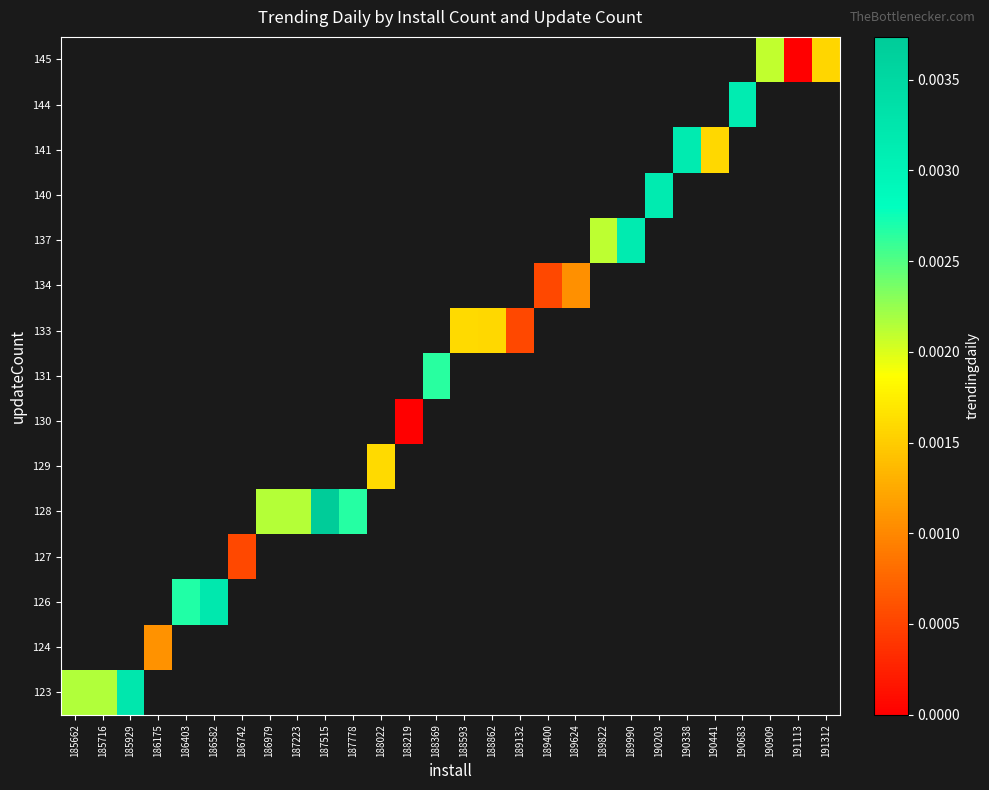

Is the value of 131 at 189624 greater than the value of 134 at 186175?

No